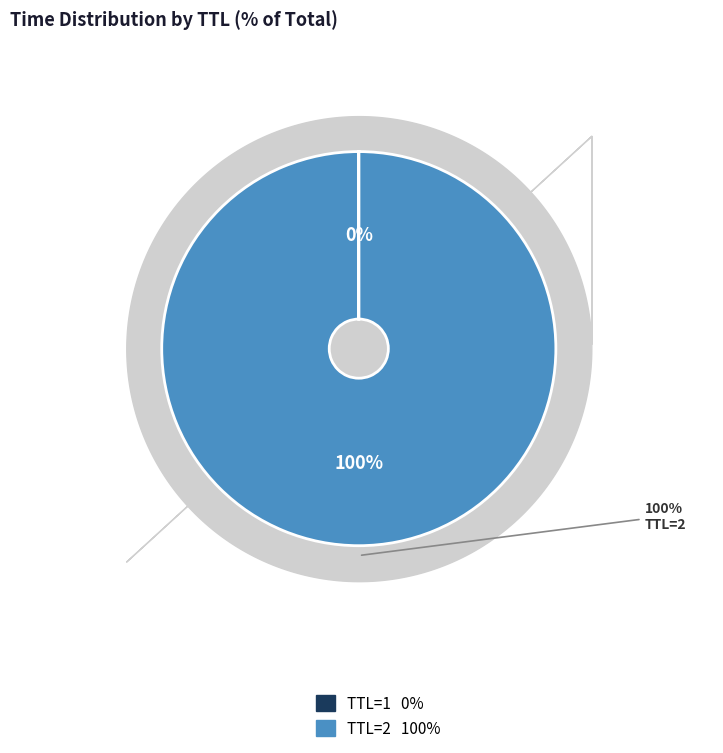

Combined, what portion of the pie is 1 and 2?

100.0%